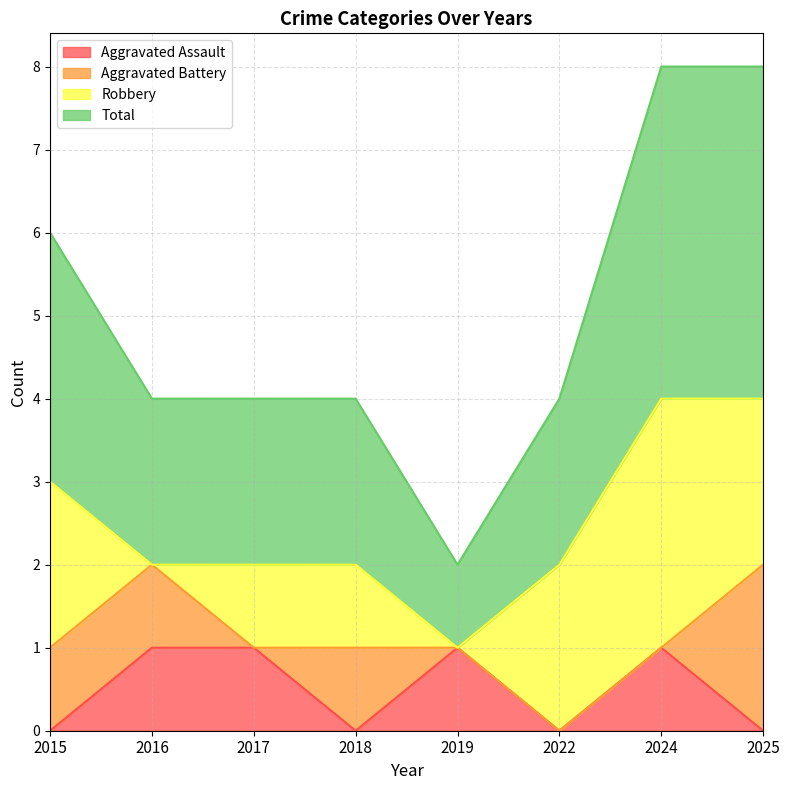

What is the value of the Total point at the 2nd from the left?

2